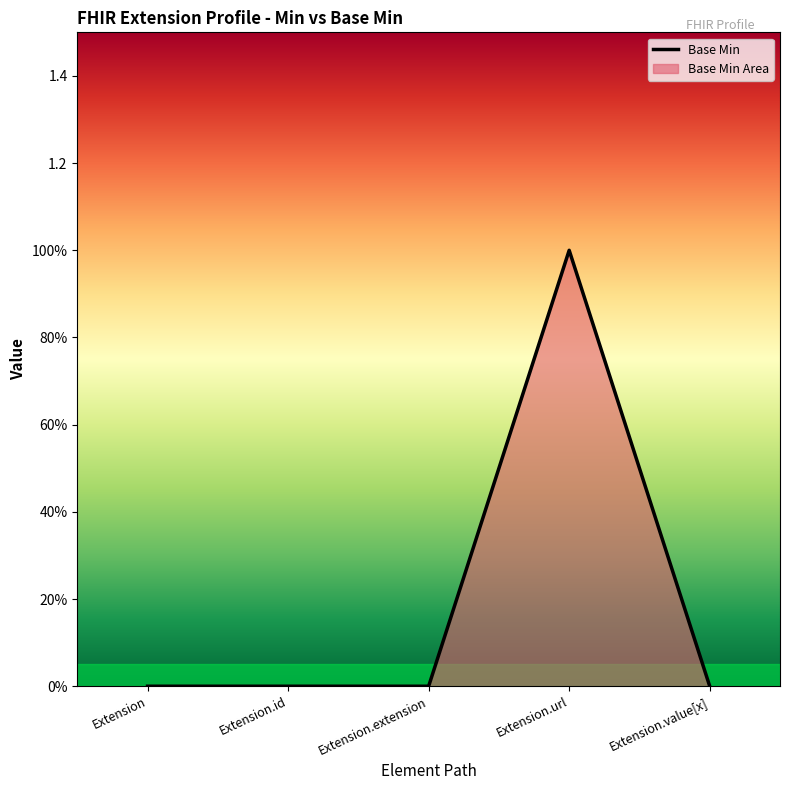

Is it true that the value at Extension.id is -1?

False